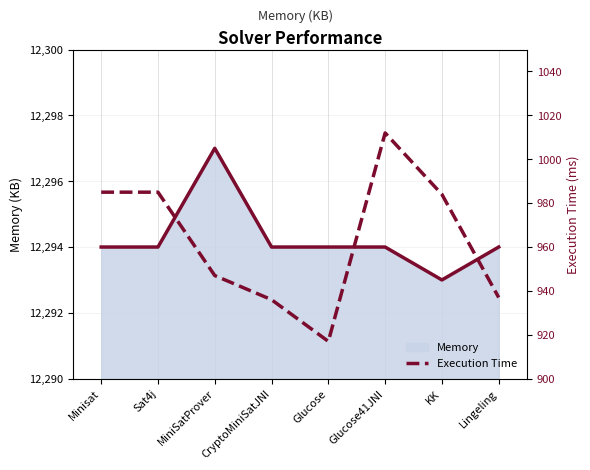

What is the lowest value of the Memory series?

12293